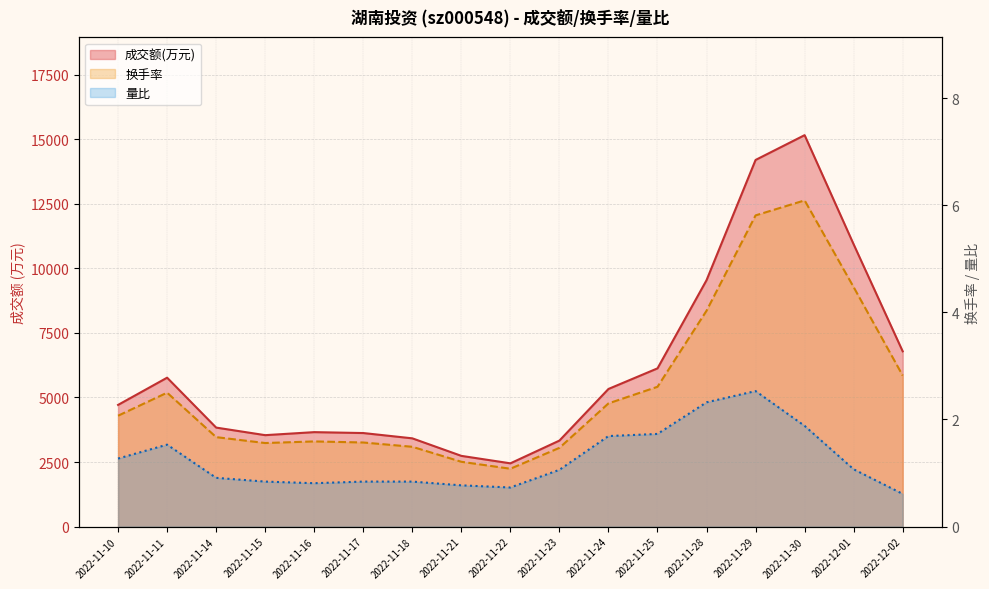

List the labels in order of 量比 value, smallest first.

2022-12-02, 2022-11-22, 2022-11-21, 2022-11-16, 2022-11-15, 2022-11-17, 2022-11-18, 2022-11-14, 2022-11-23, 2022-12-01, 2022-11-10, 2022-11-11, 2022-11-24, 2022-11-25, 2022-11-30, 2022-11-28, 2022-11-29